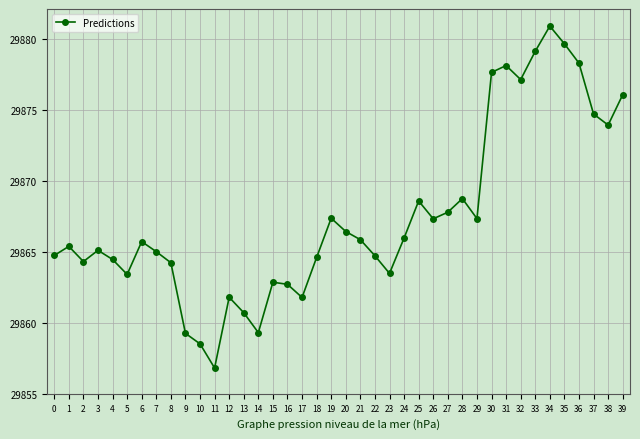

How many points are higher than both their immediate neighbors (excluding endpoints)?

10